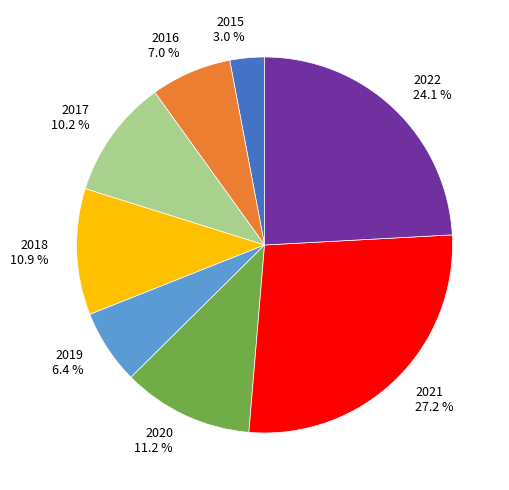

What is the smallest slice in the pie chart?

2015